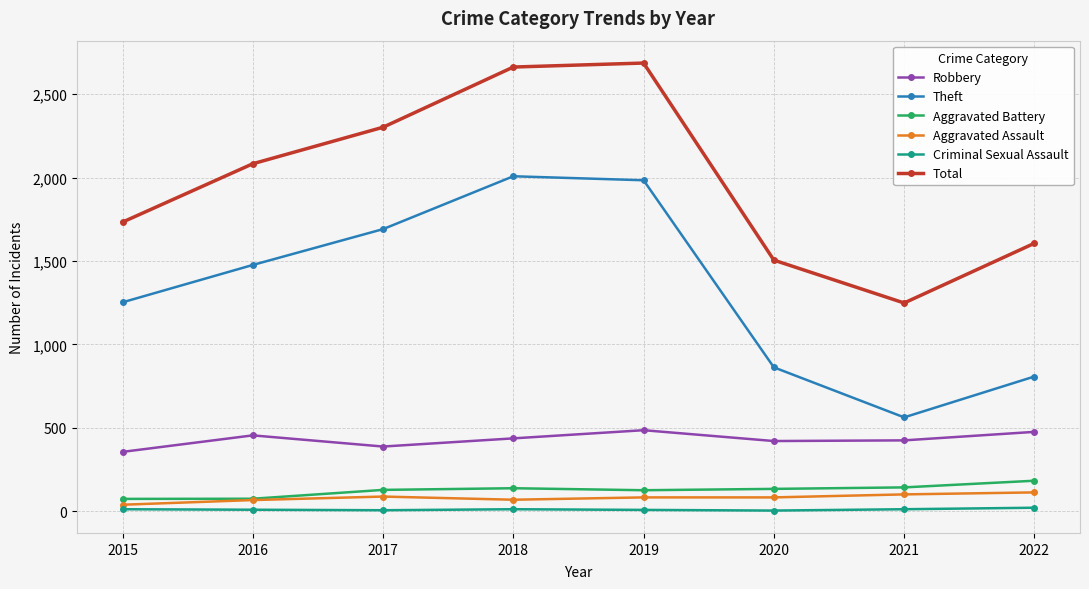

List the labels in order of Theft value, largest first.

2018, 2019, 2017, 2016, 2015, 2020, 2022, 2021